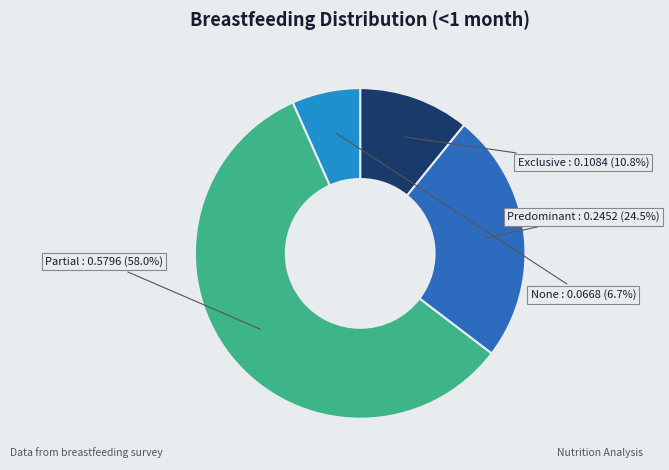

Which category has the biggest portion of the pie?

Partial